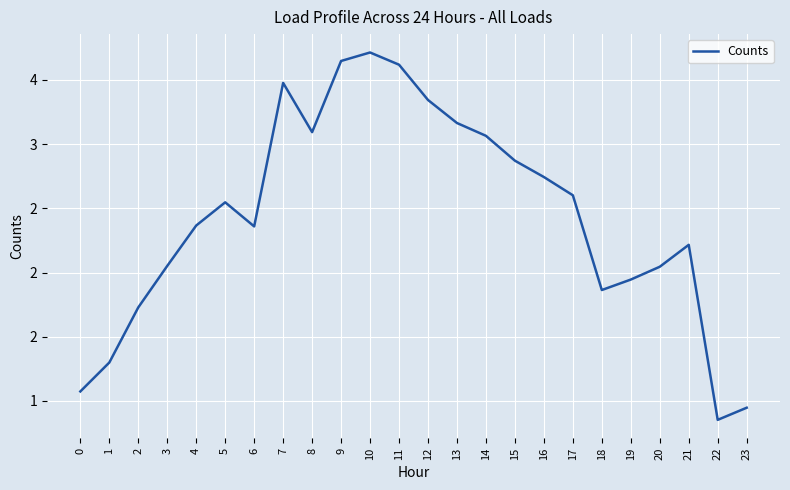

The value at 3 is 0.9. True or false?

False